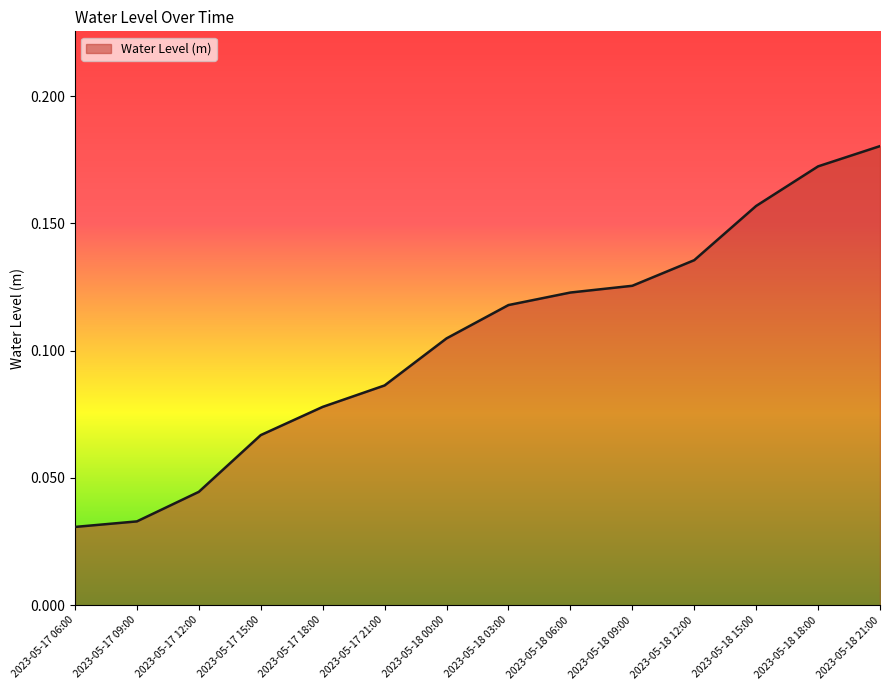

Which has a higher value, 2023-05-18 12:00 or 2023-05-17 06:00?

2023-05-18 12:00